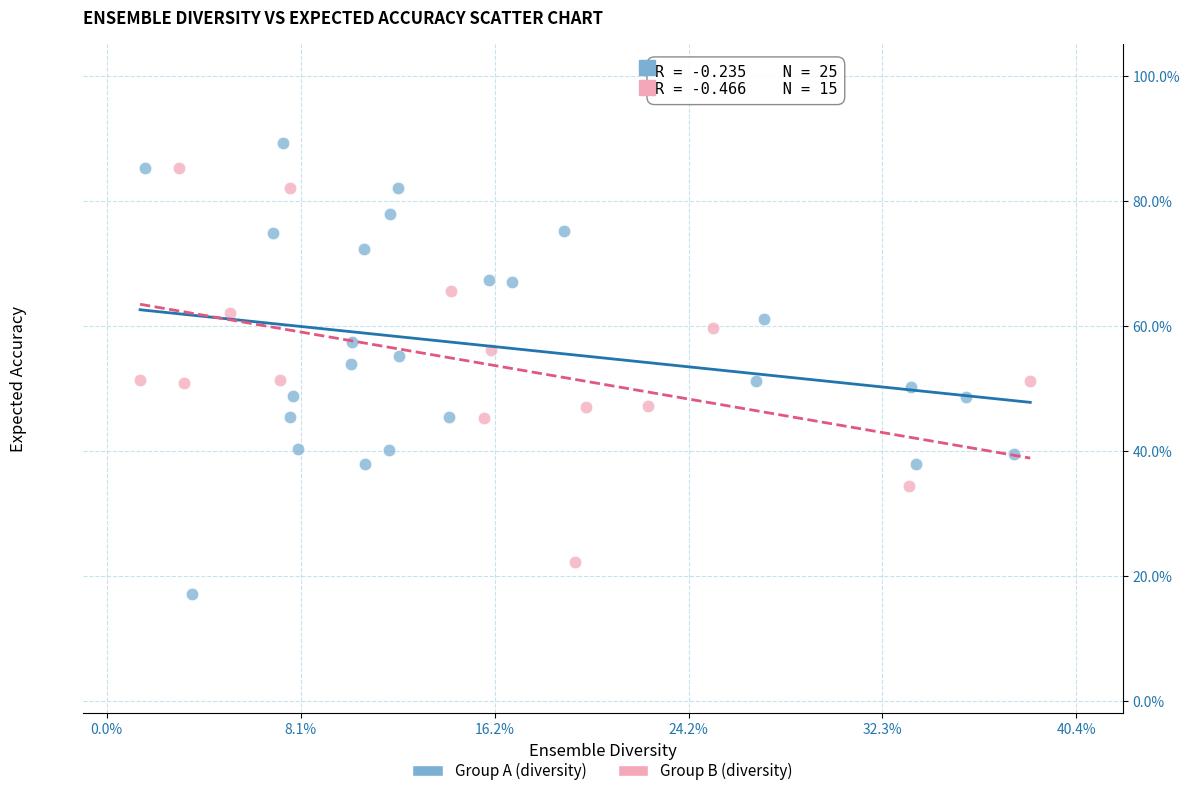

What are all the series names shown in the legend?

Group A (diversity), Group B (diversity)